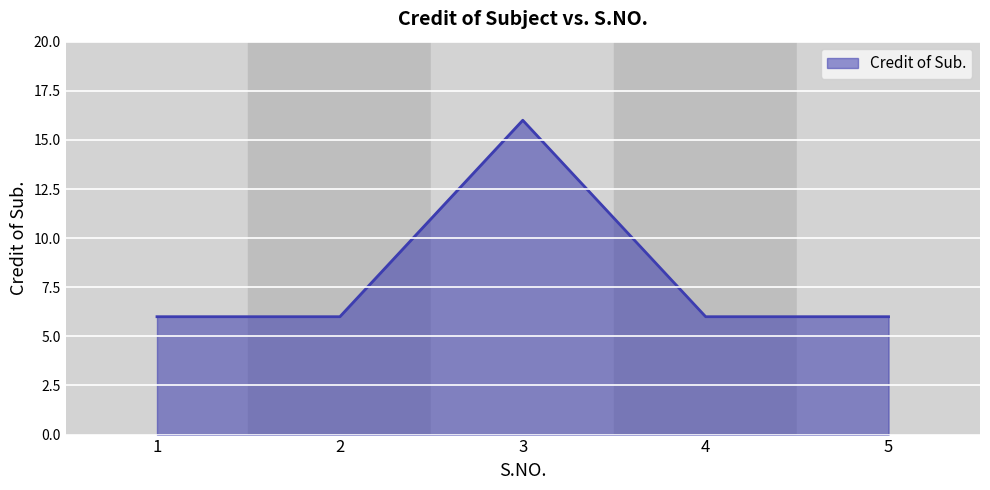

How many values are between 6 and 7?

4